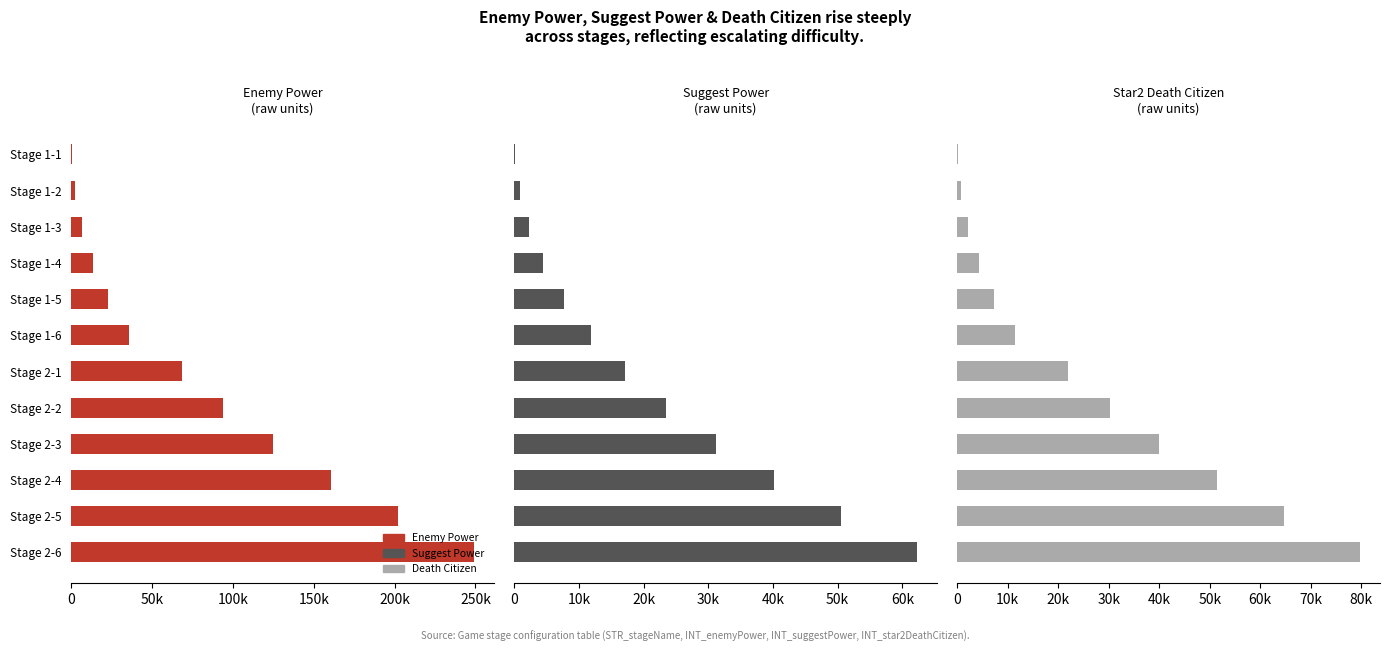

What is the maximum value for Suggest Power?

62252